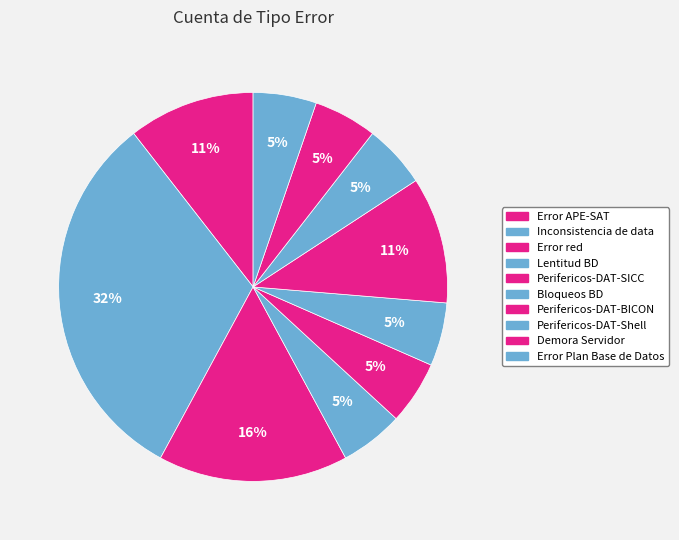

Is the sum of Error Plan Base de Datos and Inconsistencia de data greater than half?

No